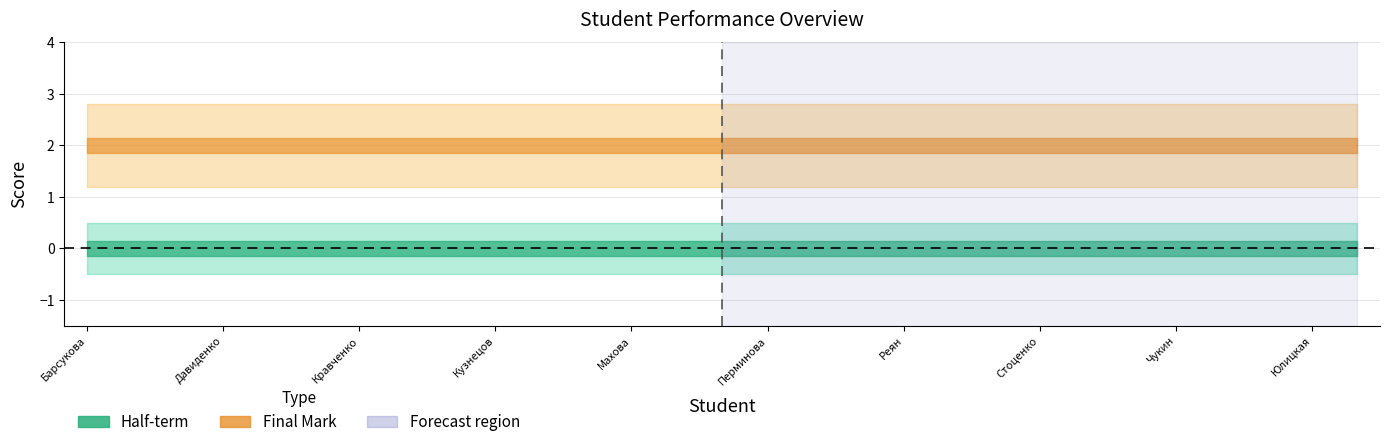

True or false: Final Mark and Half-term cross at least once.

False